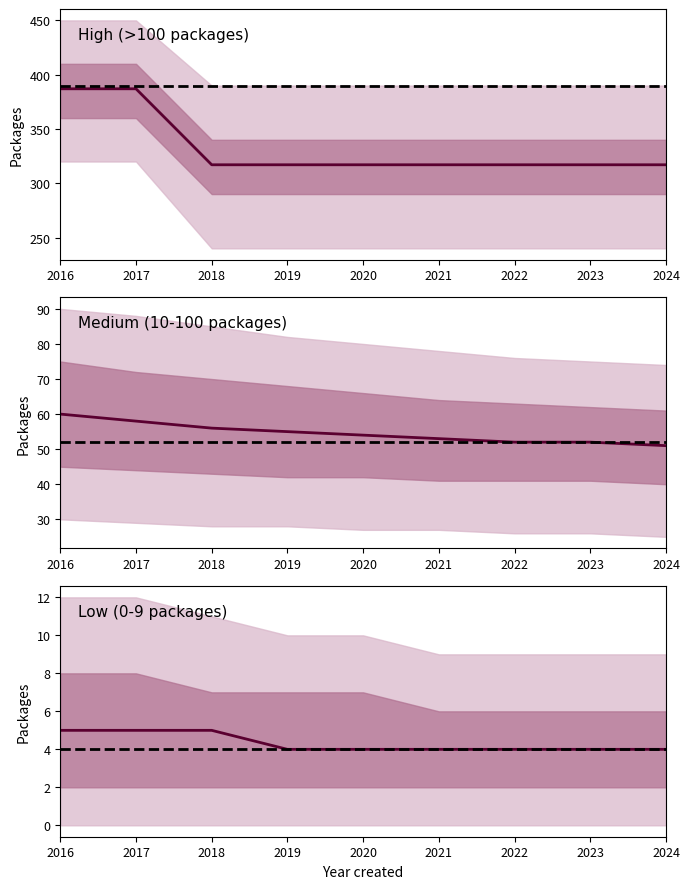

Does the chart display data point markers on the line(s)?

No